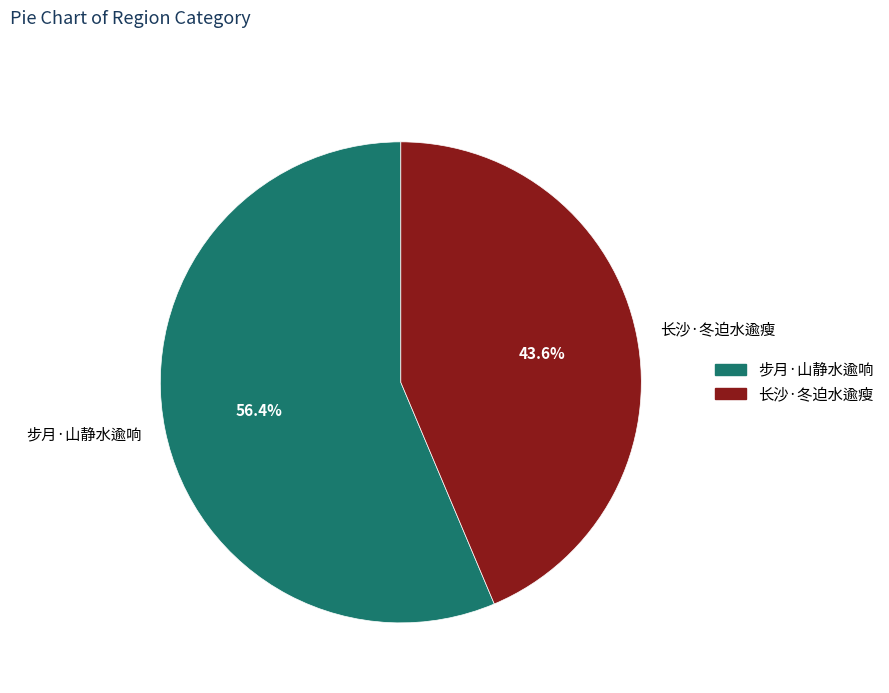

How many segments does this pie chart have?

2